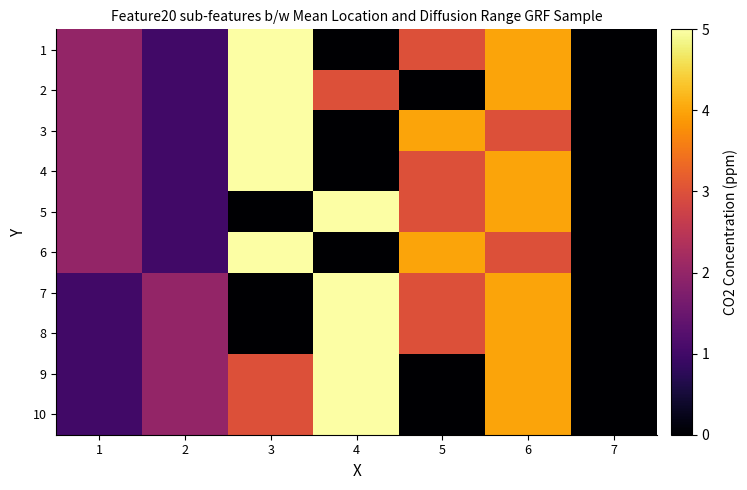

Which label corresponds to the largest value in the chart?

3